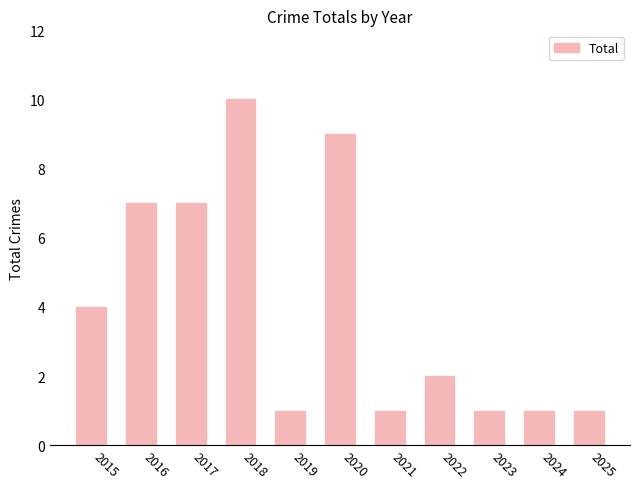

Count the number of data series in this chart.

1